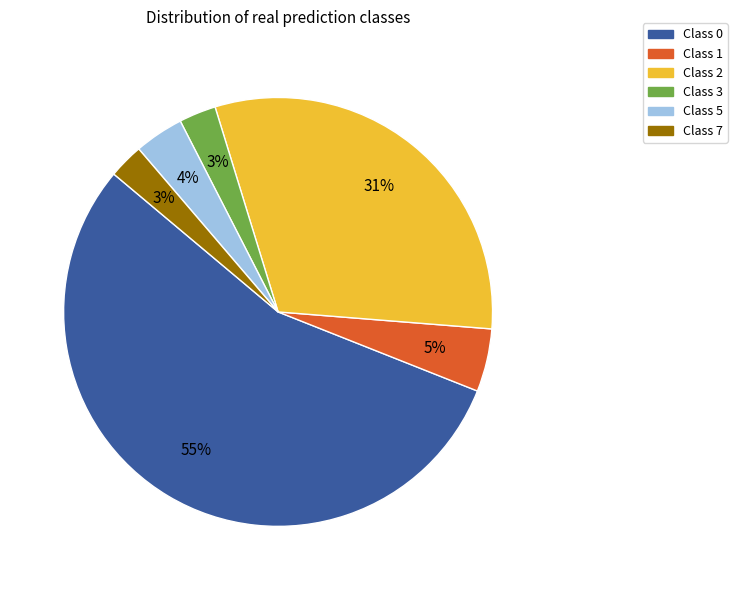

Is there a majority slice in this chart?

Yes